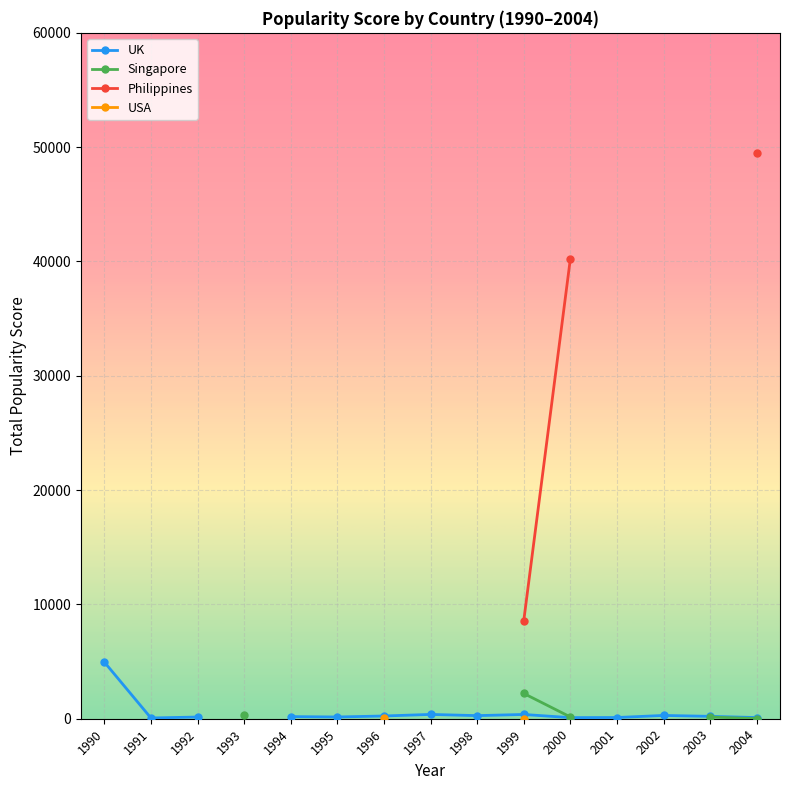

Is it true that Philippines equals 14006.0 at 1999?

False